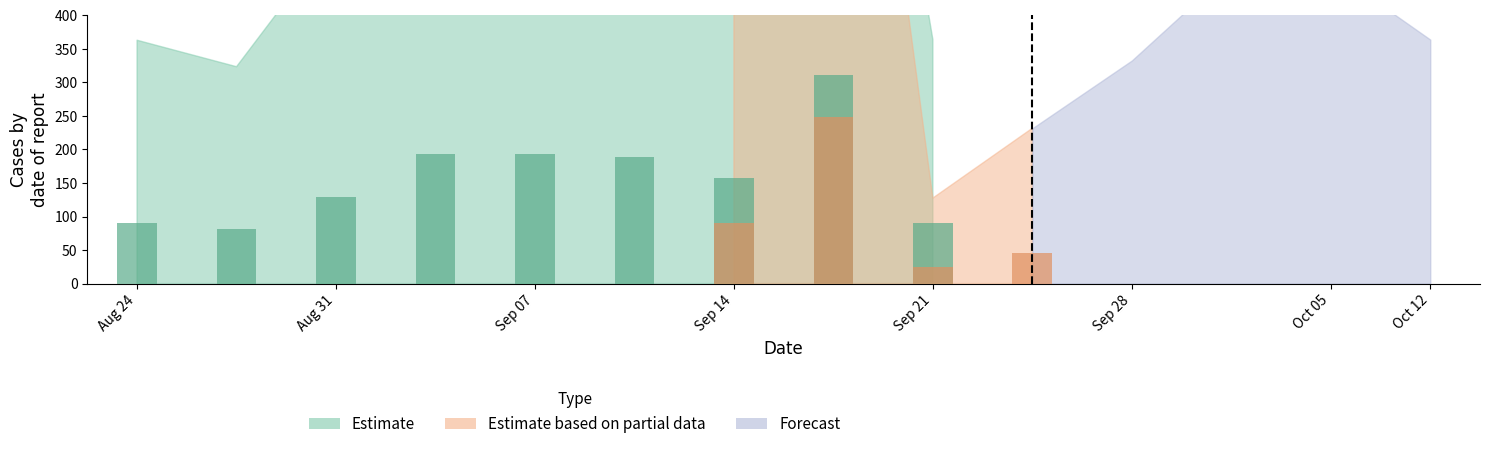

List the labels in order of Estimate based on partial data value, largest first.

7.0, 3.0, 4.0, 5.0, 6.0, 0.0, 11.0, 12.0, 1.0, 2.0, 13.0, 9.0, 10.0, 8.0